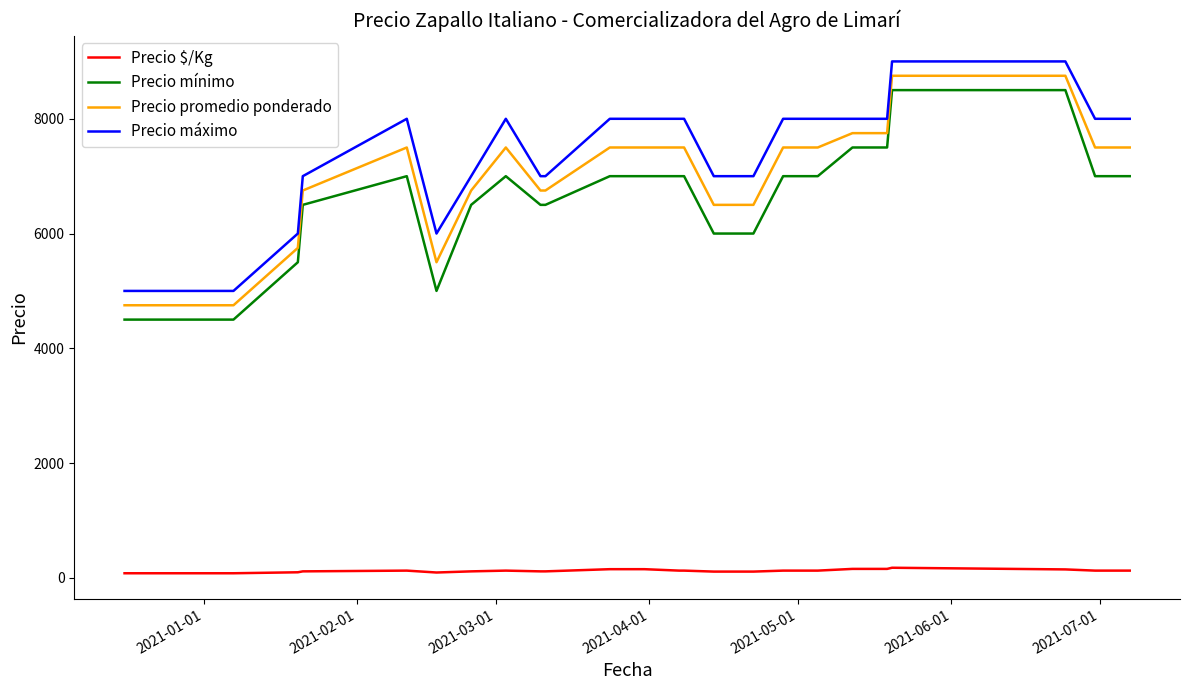

What is the minimum value for Precio mínimo?

4500